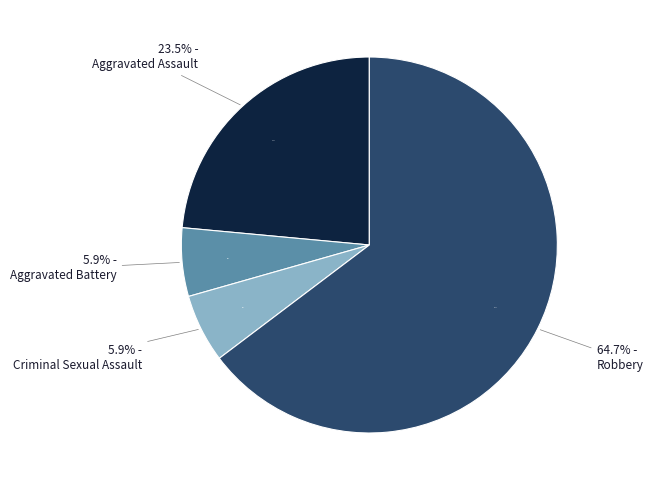

Which category has the biggest portion of the pie?

Robbery